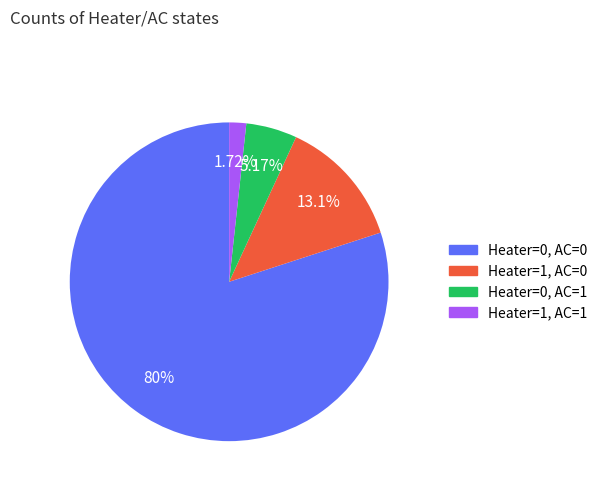

To the nearest percent, what portion does Heater=1, AC=0 represent?

13%